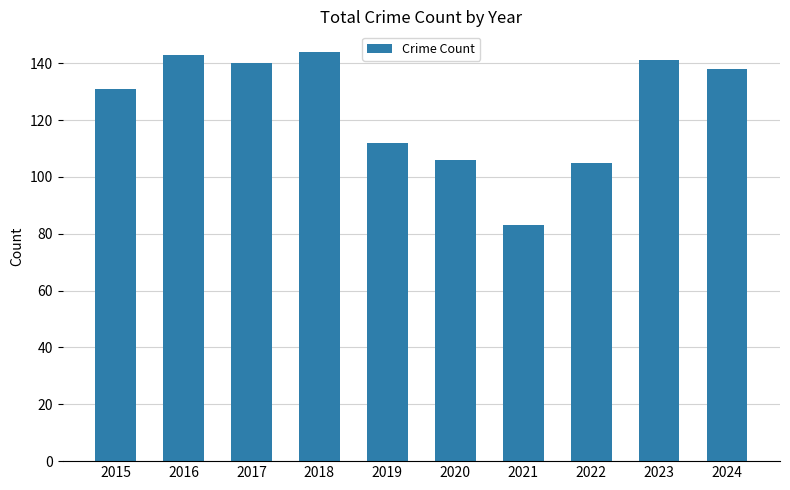

The value at 2018 is 78. True or false?

False